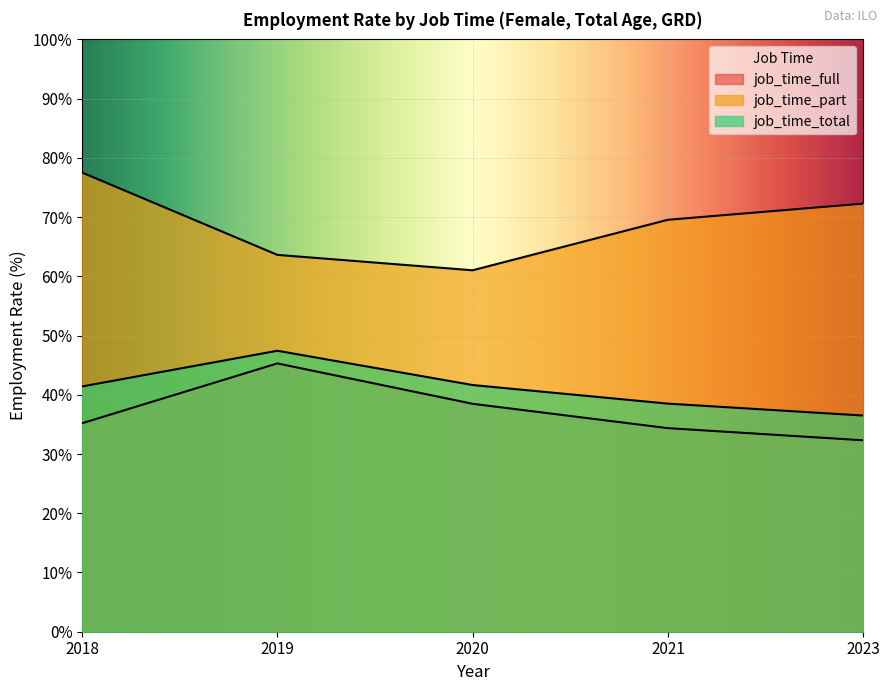

Does the chart display data point markers on the line(s)?

No